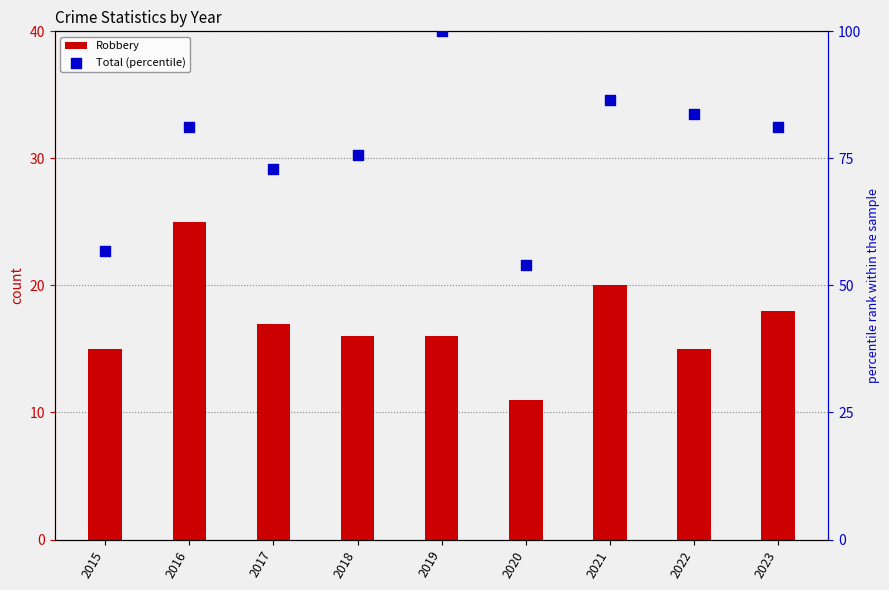

Is the value of Total (percentile) at 2022 greater than the value of Robbery at 2022?

Yes